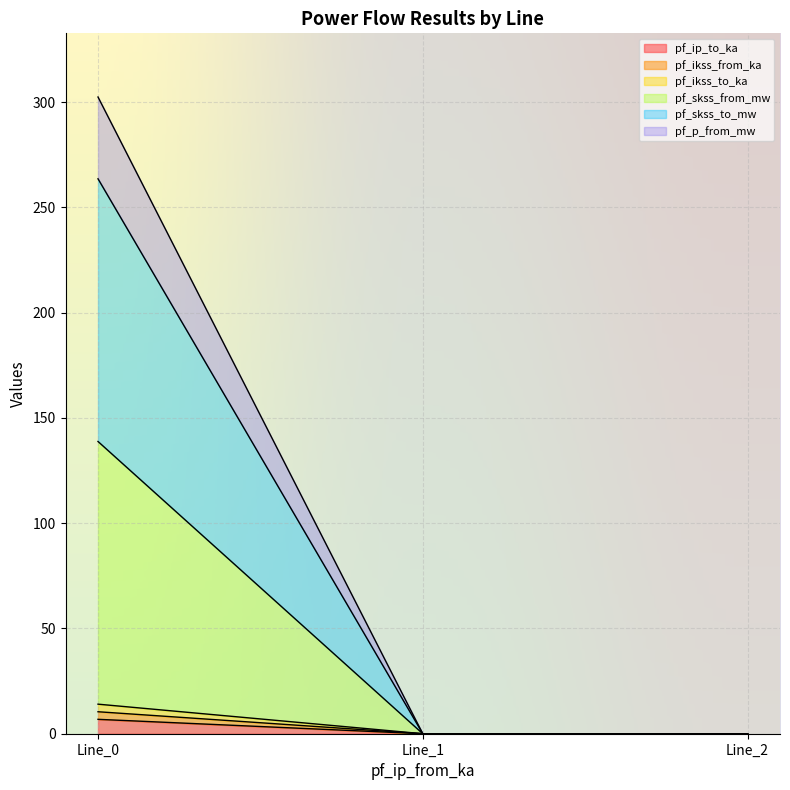

How many lines are shown in the chart?

6